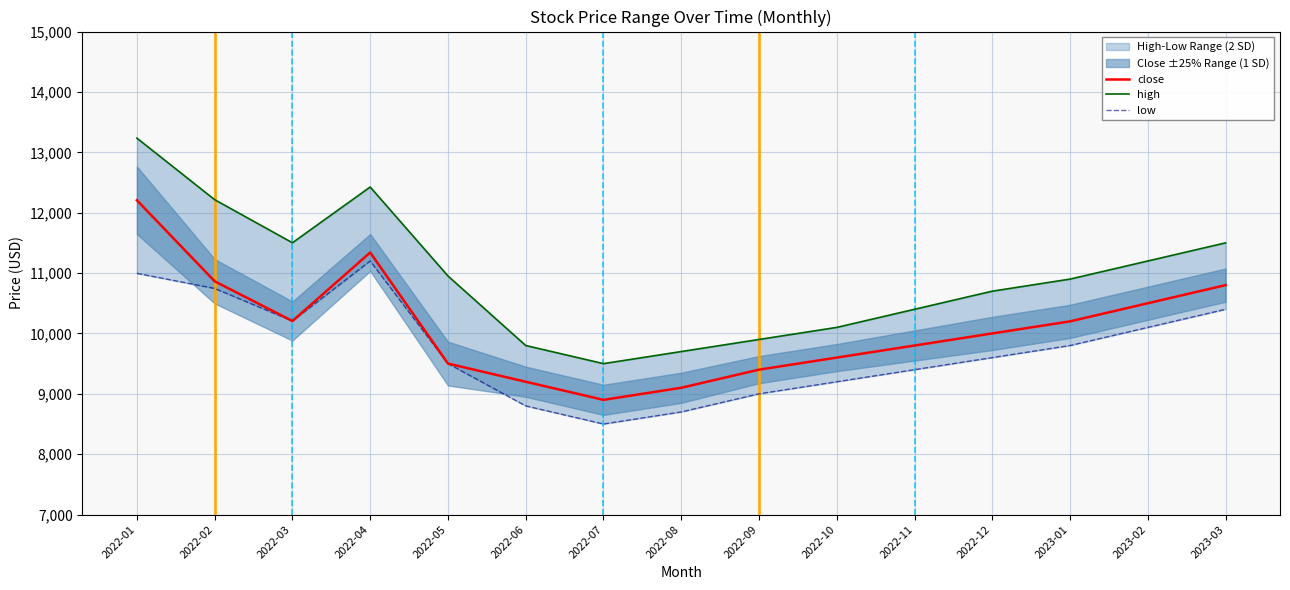

Which category has the highest value in the high series?

2022-01